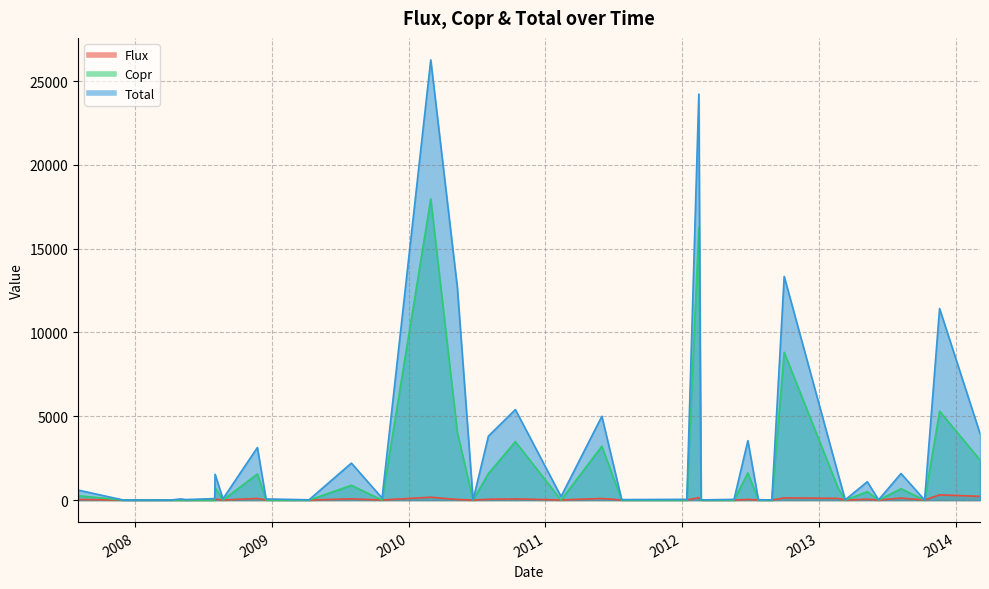

True or false: Flux has more than 1 interior local peaks.

True